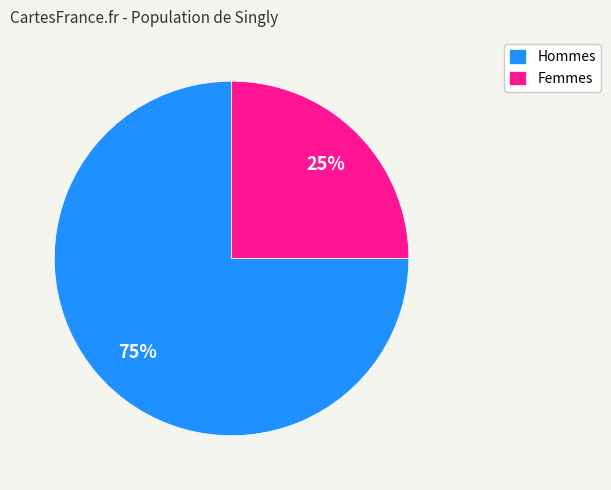

Is the sum of Hommes and Femmes greater than half?

Yes